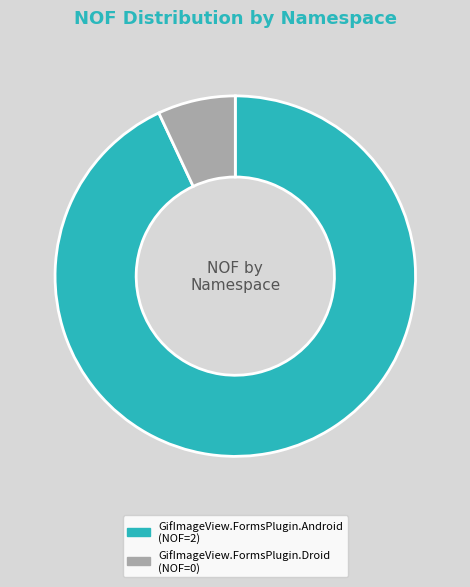

Is GifImageView.FormsPlugin.Android the majority of the pie?

Yes